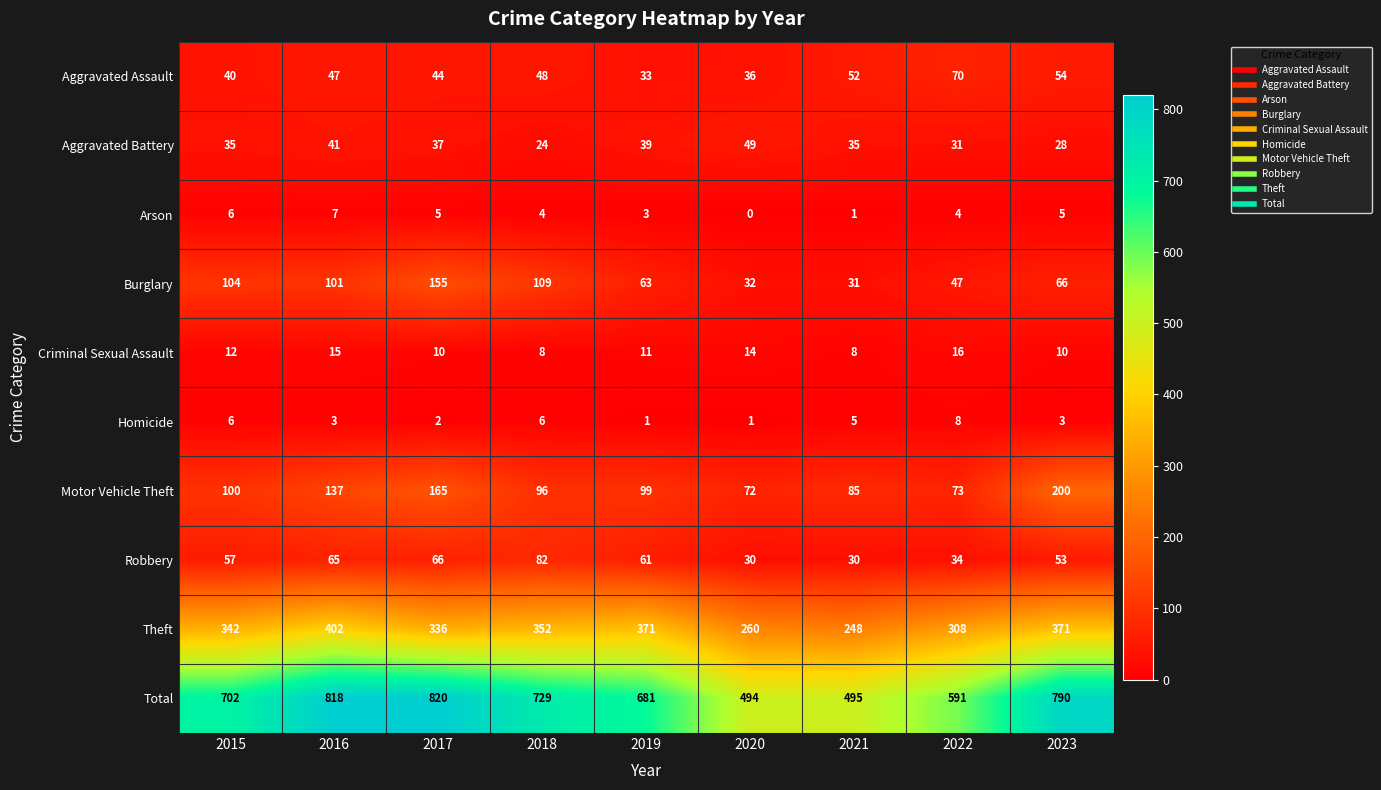

Which category has the lowest value across all series?

2020